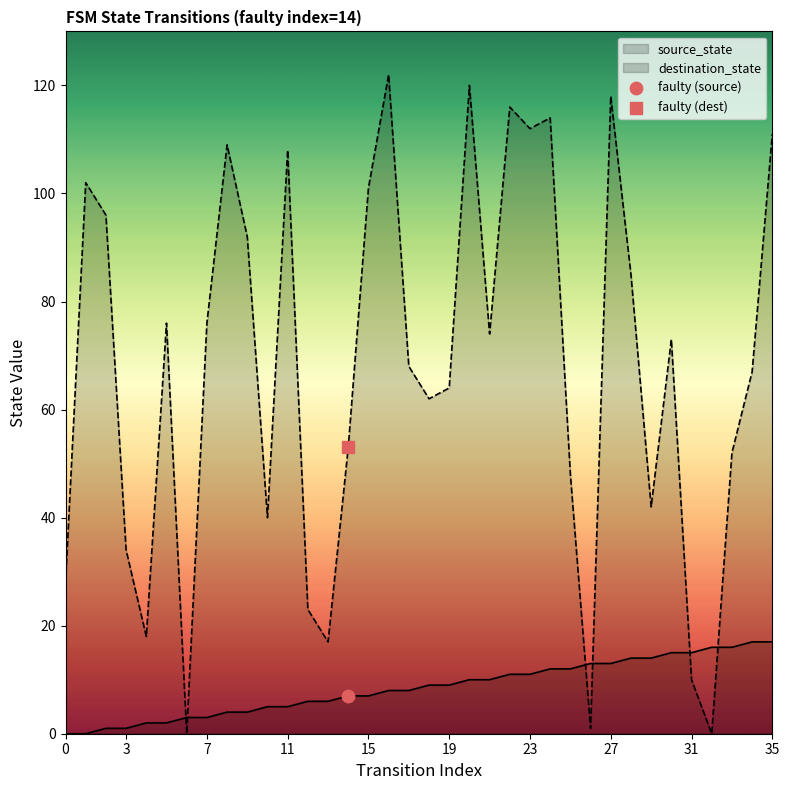

Is the value of destination_state at 6 greater than the value of source_state at 9?

No